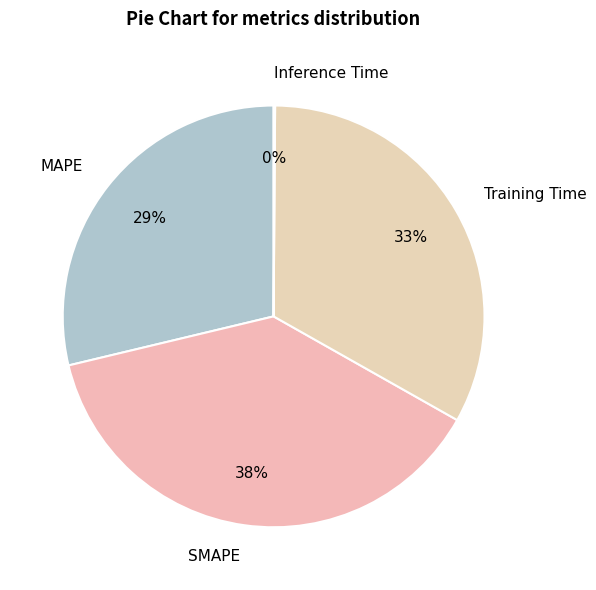

What percentage is the Training Time slice, to the nearest percent?

33%